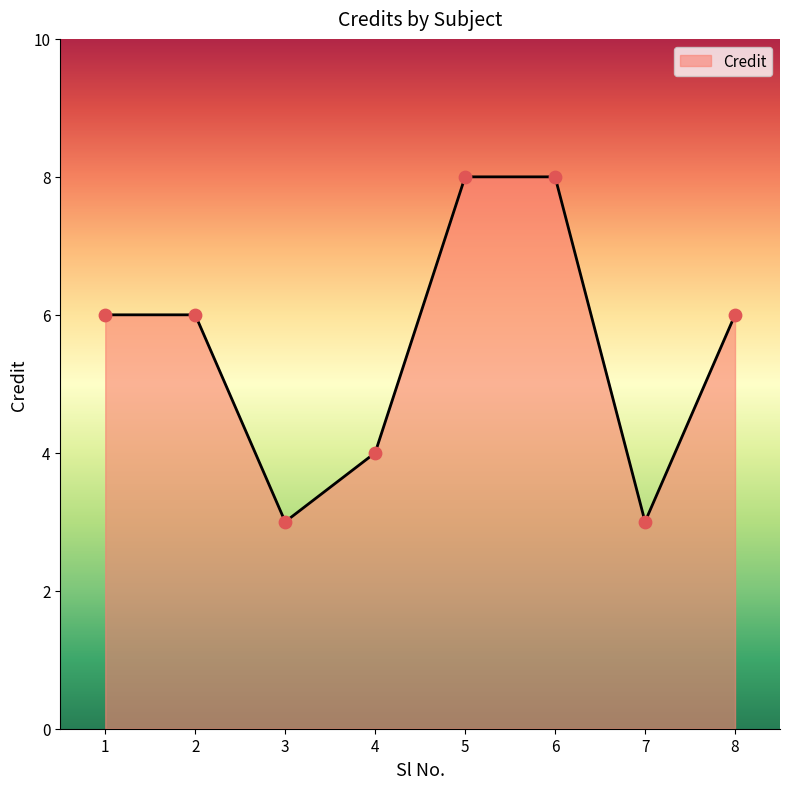

What is the ratio of the value at 1 to the value at 4?

1.5